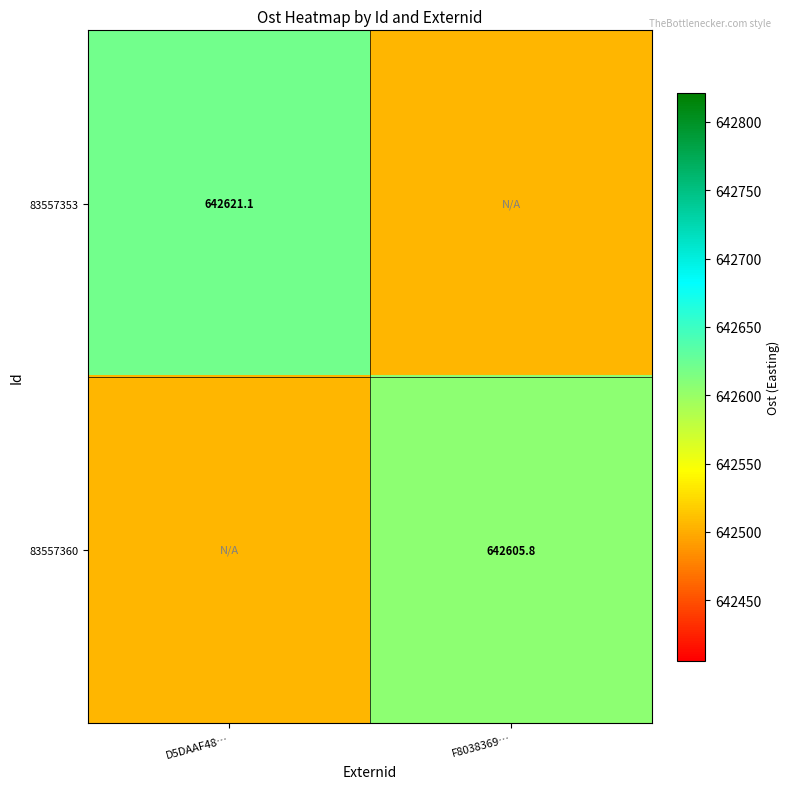

Is the value of 83557360 at F8038369… greater than the value of 83557353 at D5DAAF48…?

No